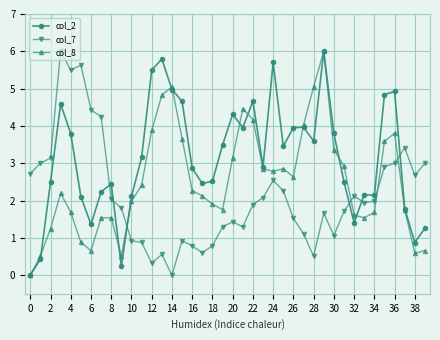

How many intersections are there between col_7 and col_8?

4